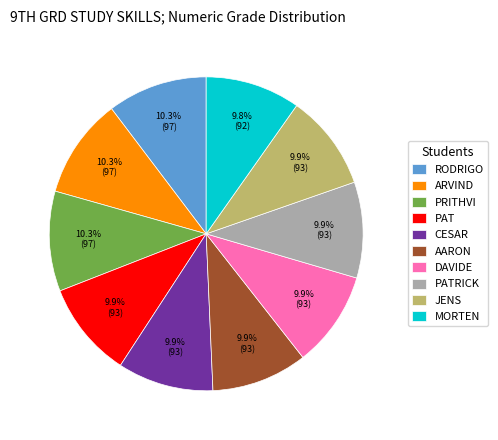

Is there any slice that represents more than half of the pie?

No